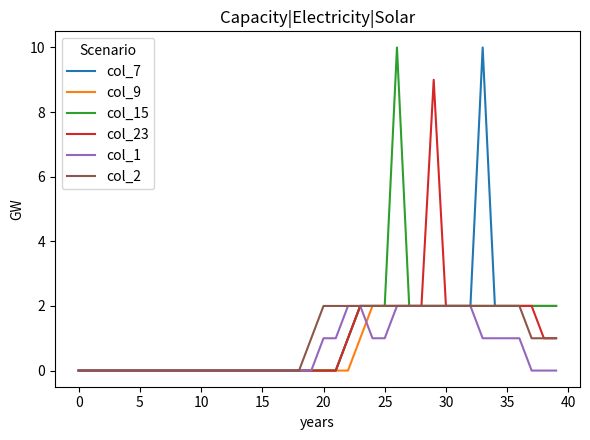

Reading right to left, what are all the values shown in this chart?

col_7: 2	2	2	2	2	2	10	2	2	2	2	2	2	2	2	2	2	1	0	0	0	0	0	0	0	0	0	0	0	0	0	0	0	0	0	0	0	0	0	0
col_9: 2	2	2	2	2	2	2	2	2	2	2	2	2	2	2	2	1	0	0	0	0	0	0	0	0	0	0	0	0	0	0	0	0	0	0	0	0	0	0	0
col_15: 2	2	2	2	2	2	2	2	2	2	2	2	2	10	2	2	2	1	0	0	0	0	0	0	0	0	0	0	0	0	0	0	0	0	0	0	0	0	0	0
col_23: 1	1	2	2	2	2	2	2	2	2	9	2	2	2	2	2	2	1	0	0	0	0	0	0	0	0	0	0	0	0	0	0	0	0	0	0	0	0	0	0
col_1: 0	0	0	1	1	1	1	2	2	2	2	2	2	2	1	1	2	2	1	1	0	0	0	0	0	0	0	0	0	0	0	0	0	0	0	0	0	0	0	0
col_2: 1	1	1	2	2	2	2	2	2	2	2	2	2	2	2	2	2	2	2	2	1	0	0	0	0	0	0	0	0	0	0	0	0	0	0	0	0	0	0	0